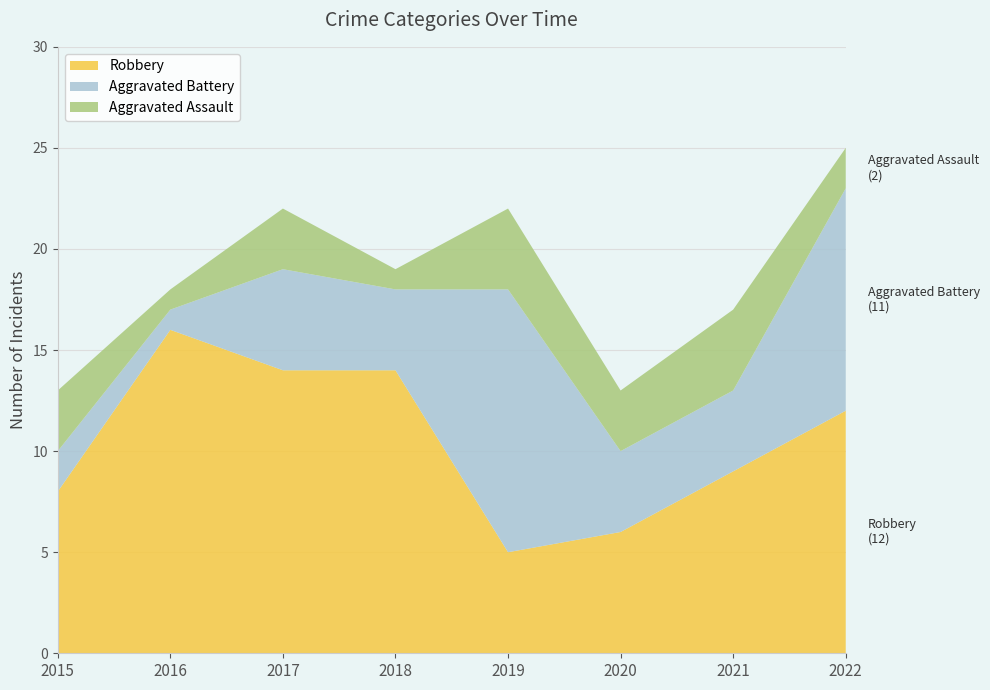

Reading left to right, transcribe all the data shown in this chart.

Robbery: 8	16	14	14	5	6	9	12
Aggravated Battery: 2	1	5	4	13	4	4	11
Aggravated Assault: 3	1	3	1	4	3	4	2